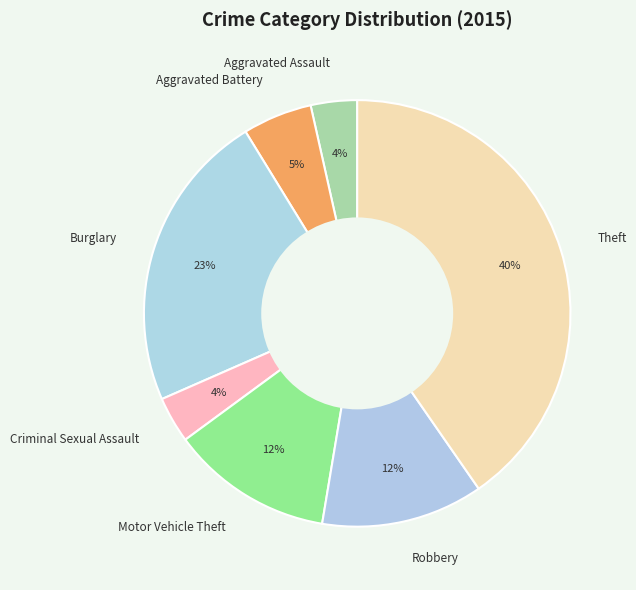

Does Aggravated Battery represent more than half of the total?

No